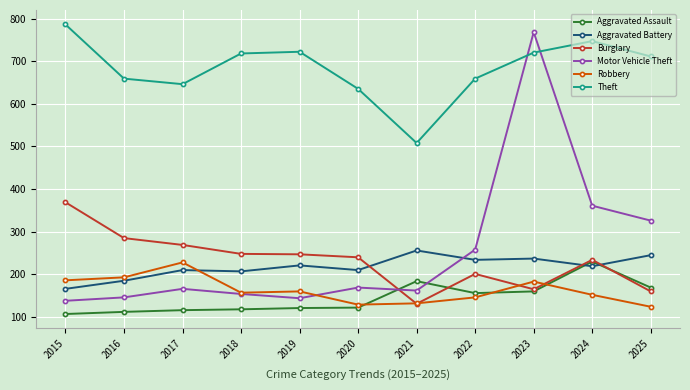

What is the minimum value shown in the chart?

107